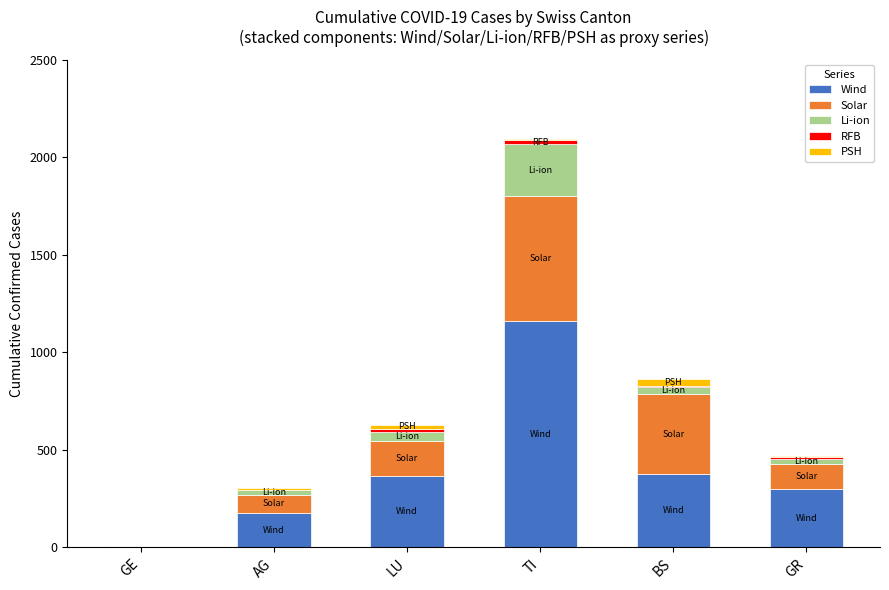

The value of Wind at TI is 484. True or false?

False